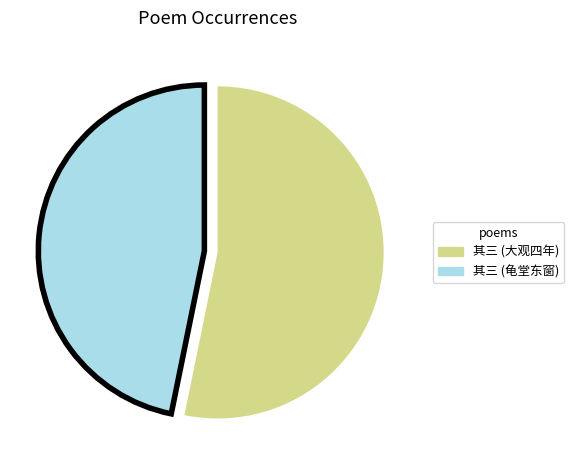

Does any single category account for the majority?

Yes